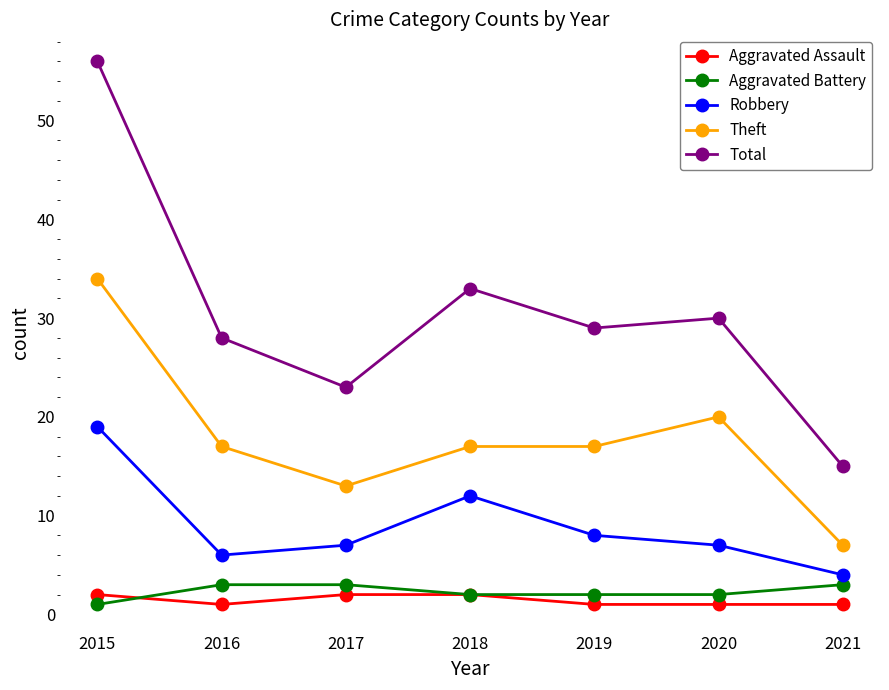

The Theft series shows 20 at 2020. True or false?

True